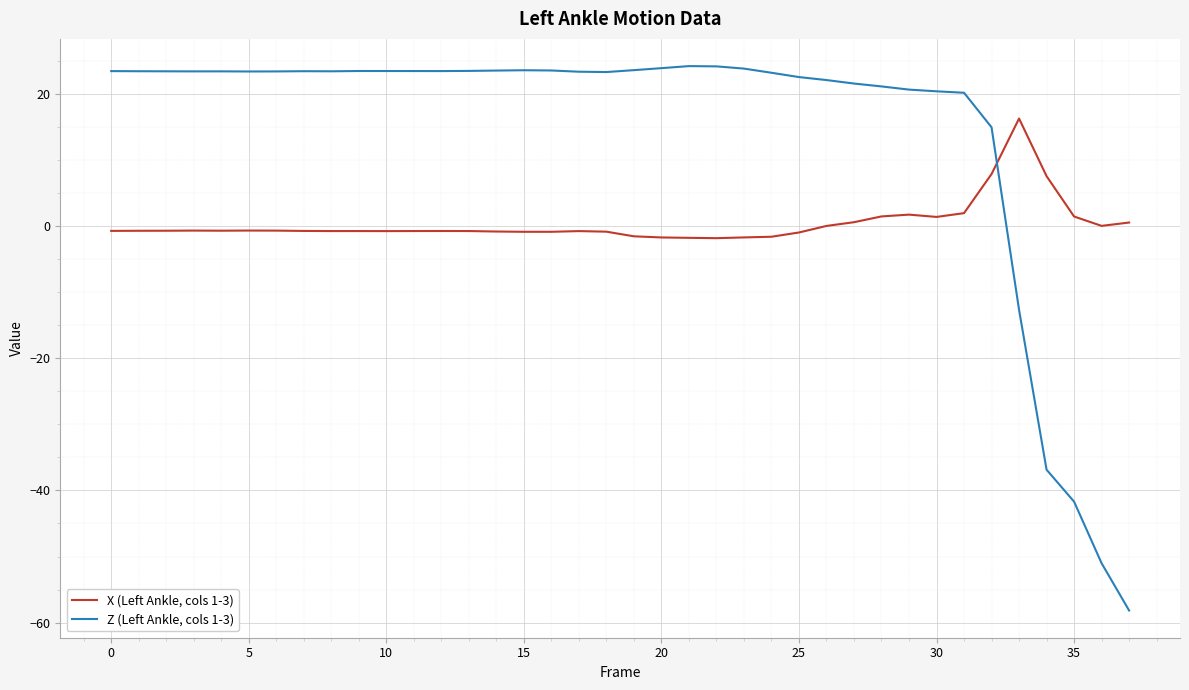

After their last crossing, which series has the higher values: Z (Left Ankle, cols 1-3) or X (Left Ankle, cols 1-3)?

X (Left Ankle, cols 1-3)